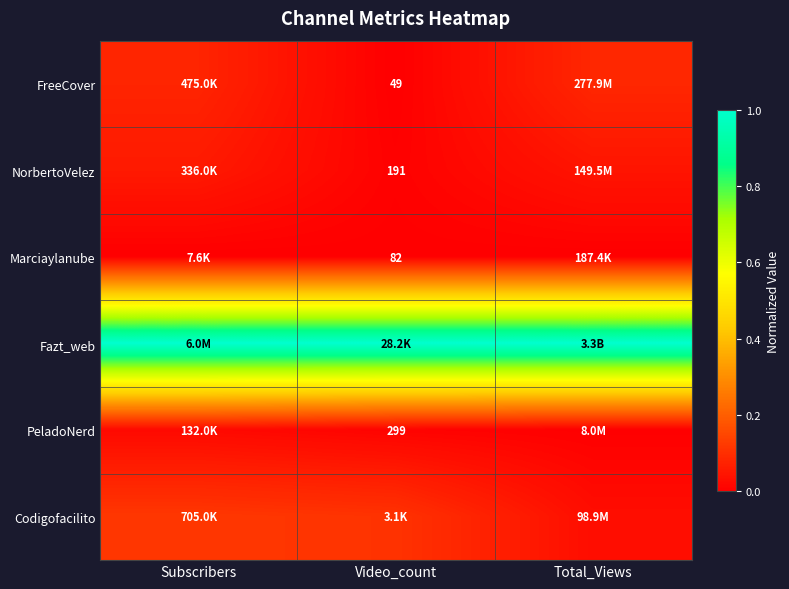

Count the Codigofacilito values in the range 0 to 1.

3